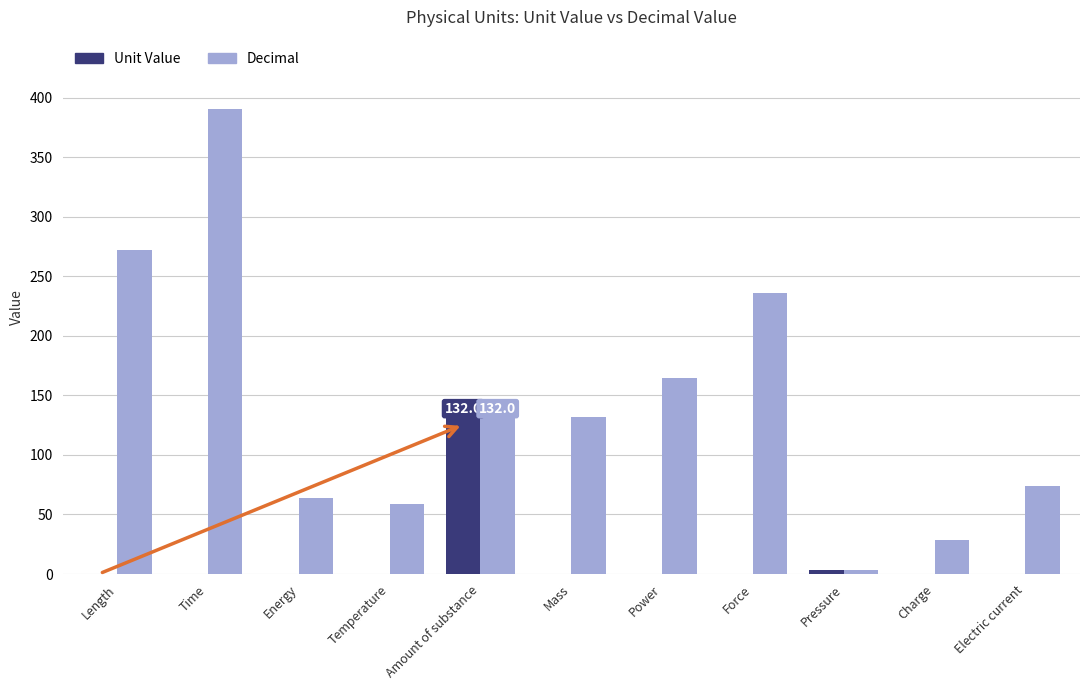

The Decimal series shows 100.7 at Power. True or false?

False